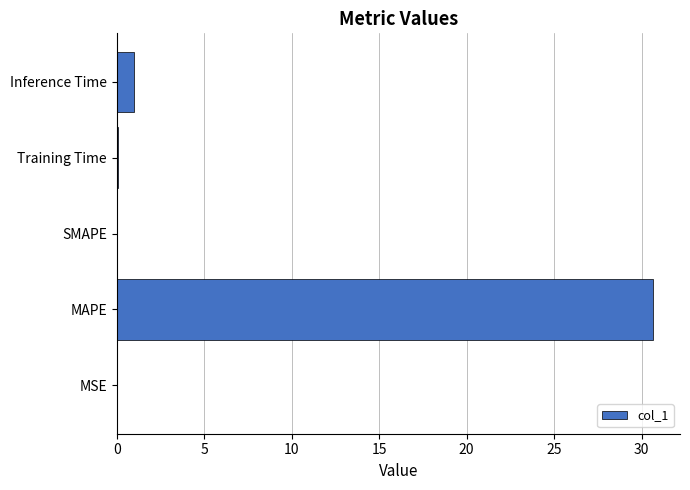

What is the sum of the values at Inference Time and MAPE?

31.6